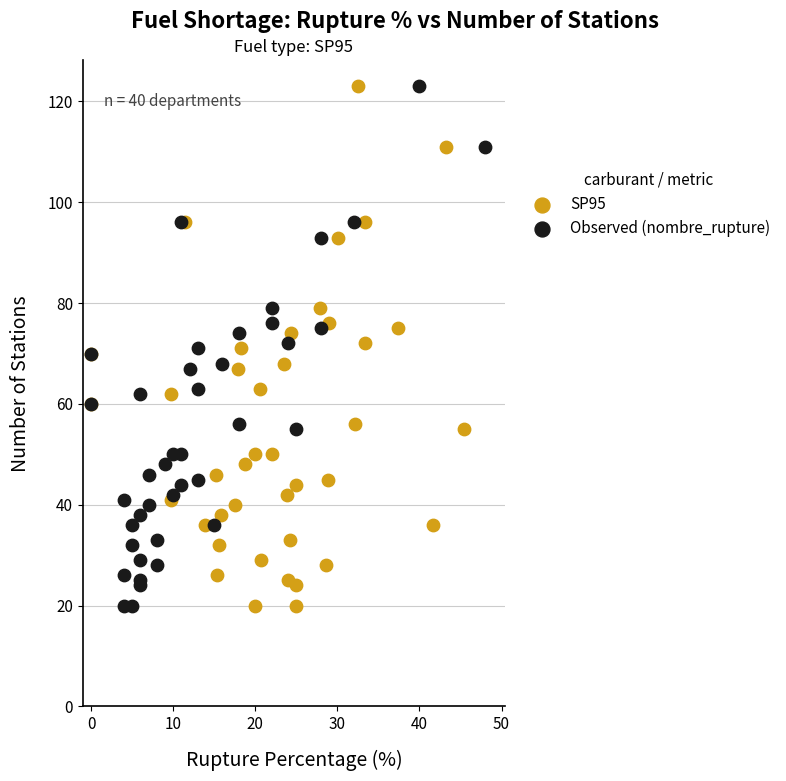

What are all the series names shown in the legend?

SP95, Observed (nombre_rupture)